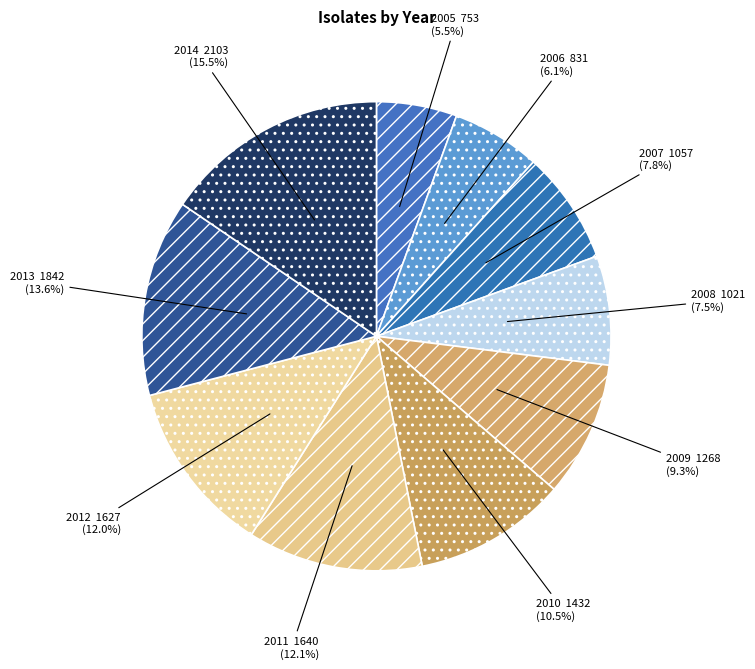

To the nearest percent, what is the difference between the 2005 and 2009 slice percentages?

4%